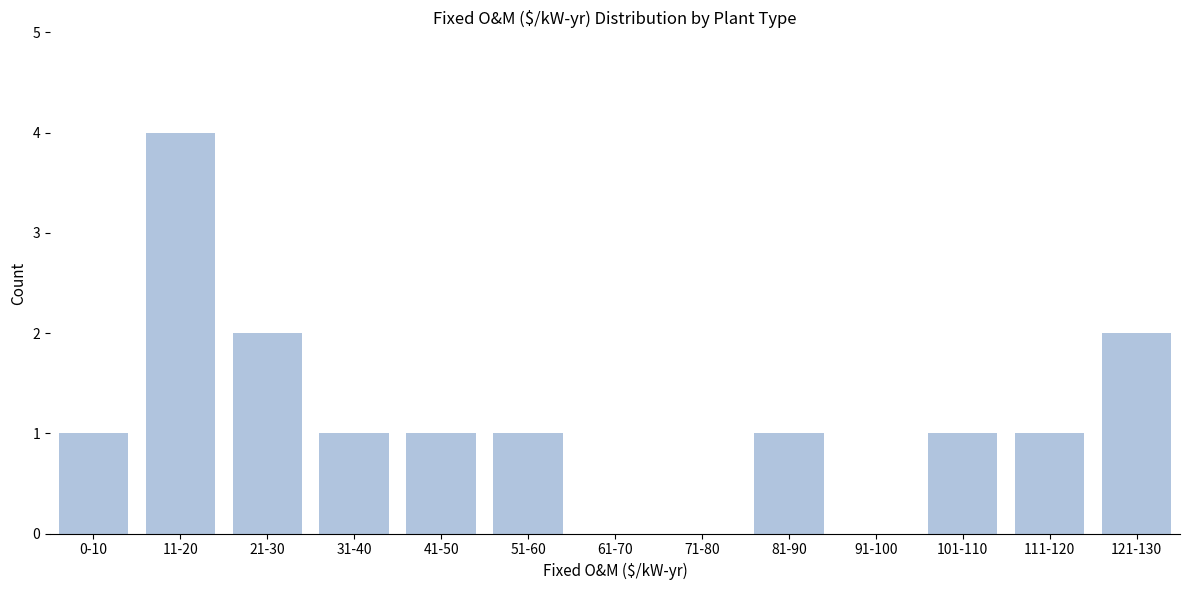

Reading right to left, what are all the values shown in this chart?

121-130=2	111-120=1	101-110=1	91-100=0	81-90=1	71-80=0	61-70=0	51-60=1	41-50=1	31-40=1	21-30=2	11-20=4	0-10=1